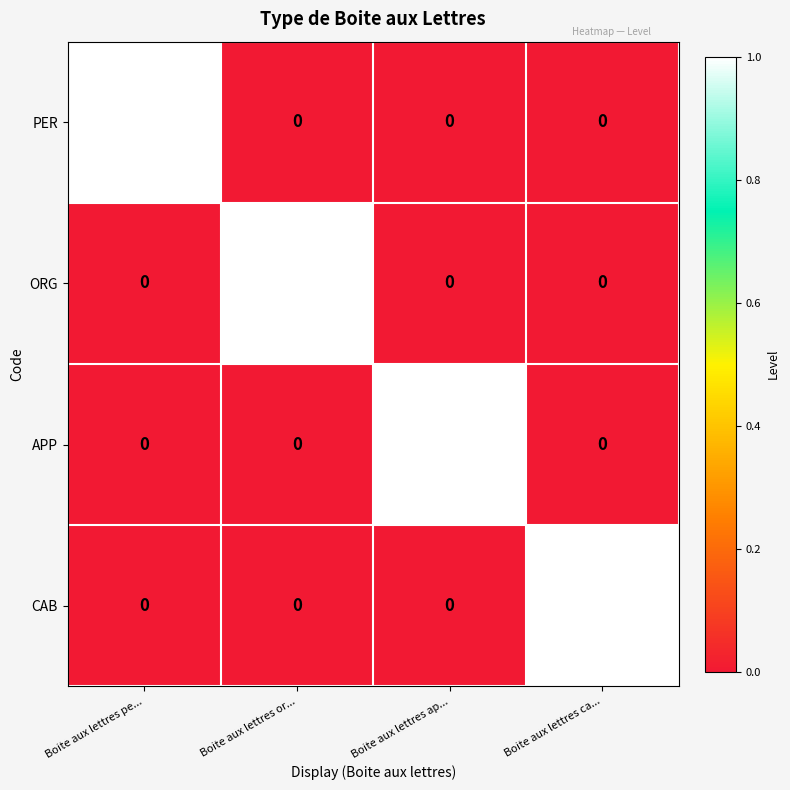

What is the difference between the highest and lowest values at Boite aux lettres or...?

1